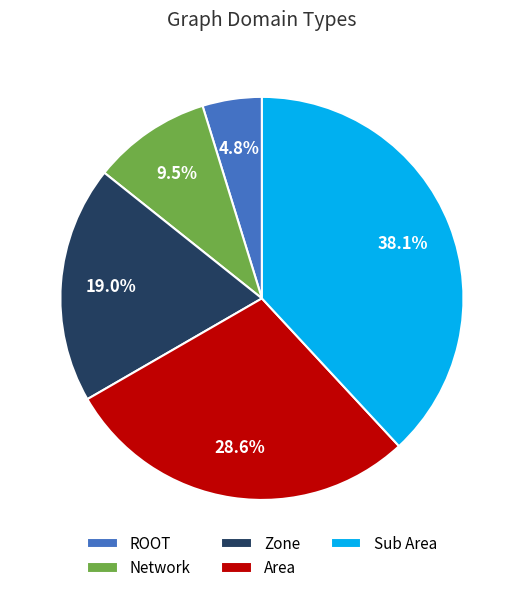

How much of the chart is everything except Network?

90.5%